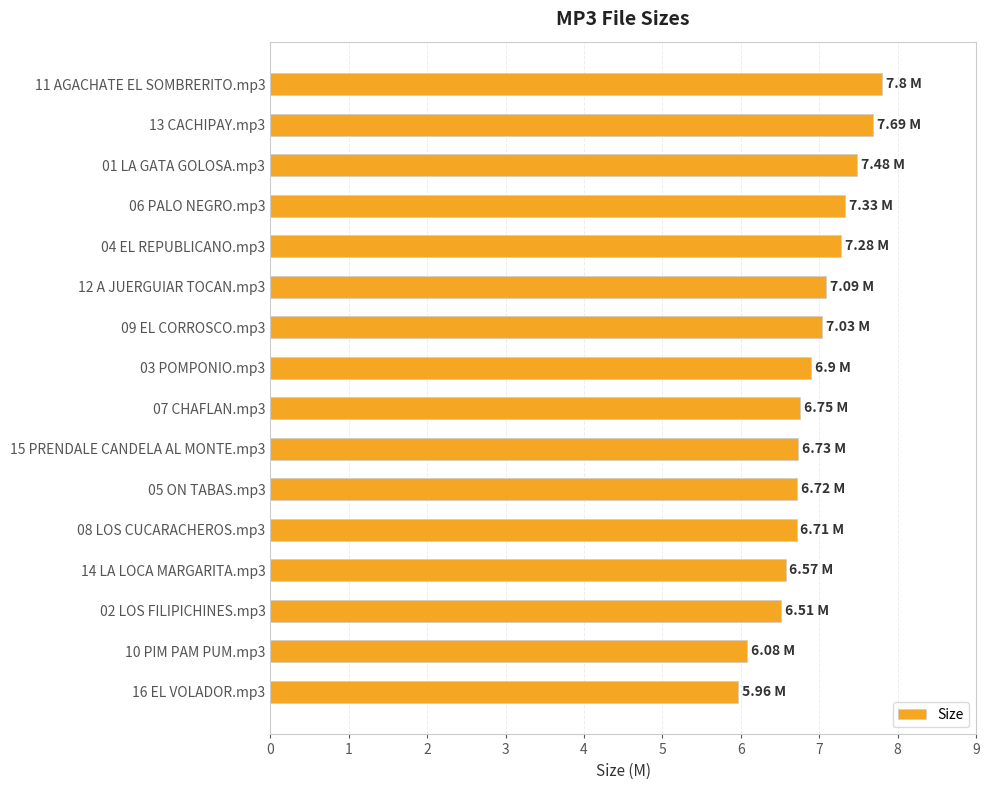

What is the ratio of the value at 06 PALO NEGRO.mp3 to the value at 04 EL REPUBLICANO.mp3?

1.0